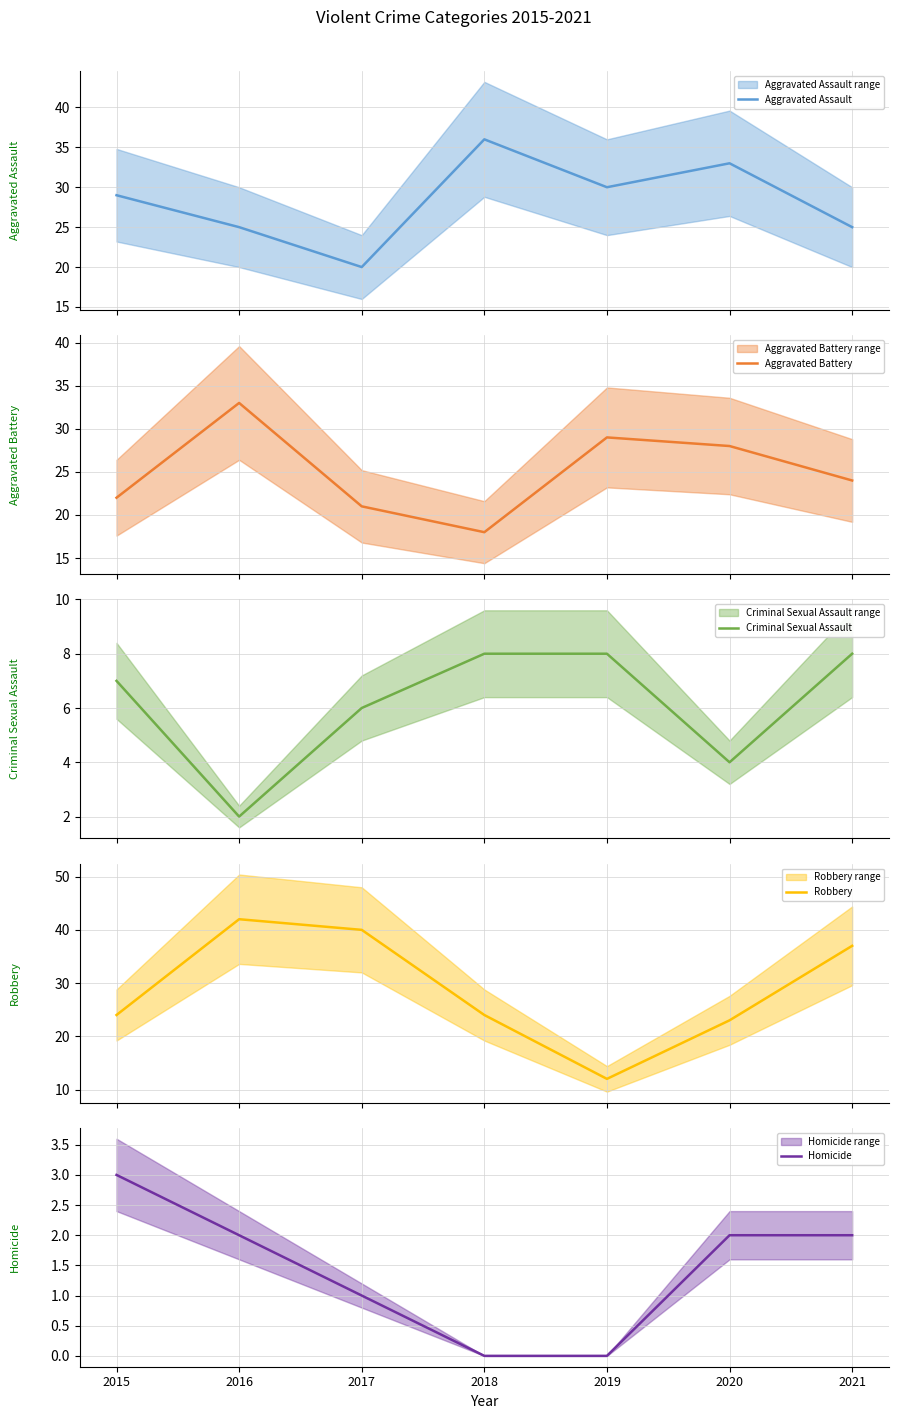

Reading right to left, what are all the values shown in this chart?

Aggravated Assault: 2021=25	2020=33	2019=30	2018=36	2017=20	2016=25	2015=29
Aggravated Battery: 2021=24	2020=28	2019=29	2018=18	2017=21	2016=33	2015=22
Criminal Sexual Assault: 2021=8	2020=4	2019=8	2018=8	2017=6	2016=2	2015=7
Robbery: 2021=37	2020=23	2019=12	2018=24	2017=40	2016=42	2015=24
Homicide: 2021=2	2020=2	2019=0	2018=0	2017=1	2016=2	2015=3